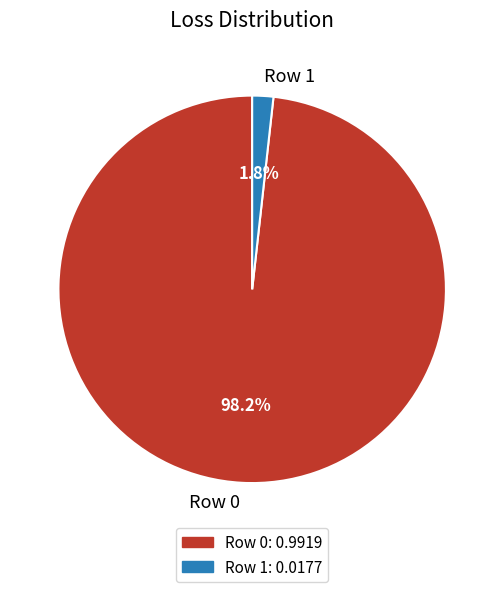

Combined, do Row 0 and Row 1 account for over 50%?

Yes